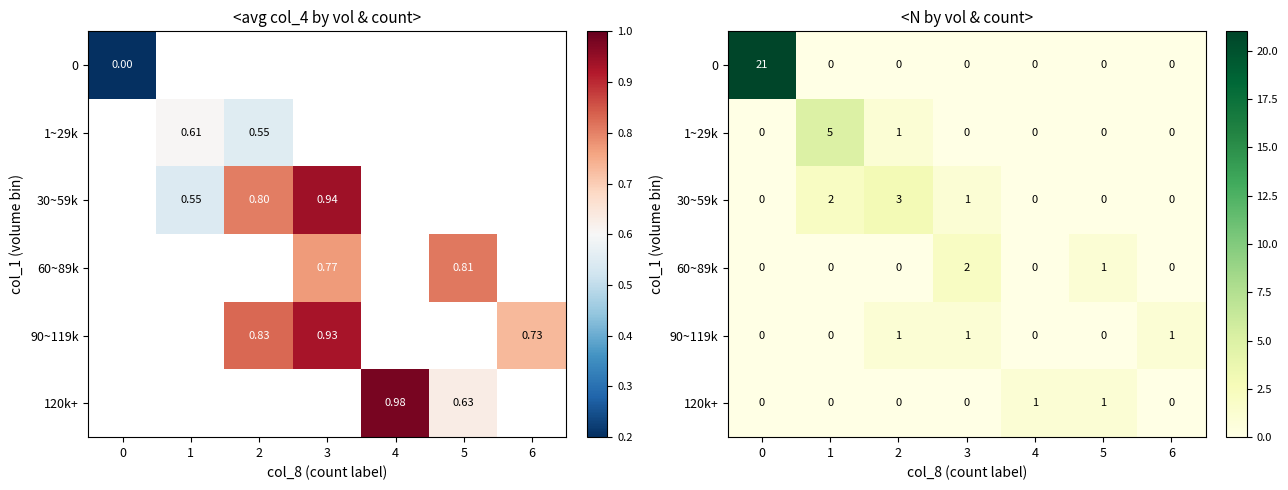

What is the approximate value of 0 at 0, to the nearest 5?

20